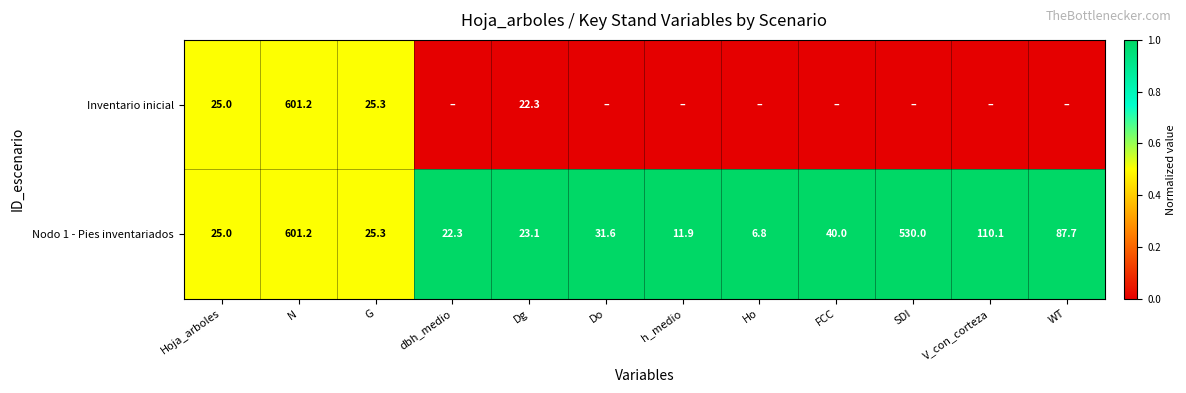

What is the sum of all Nodo 1 - Pies inventariados values?

1515.0